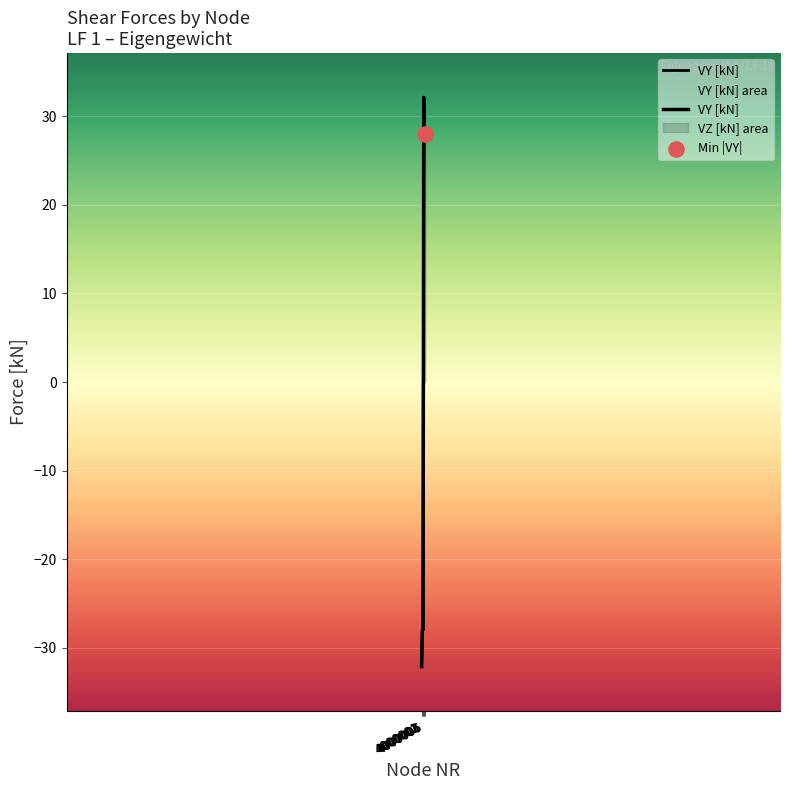

Between 4000002 and 4000004, which is larger?

4000004